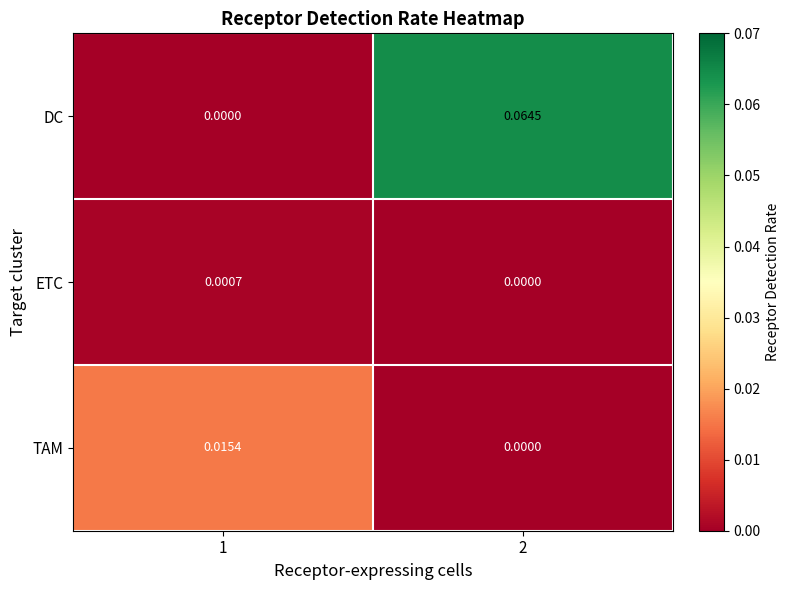

Which series has the widest spread of values?

DC